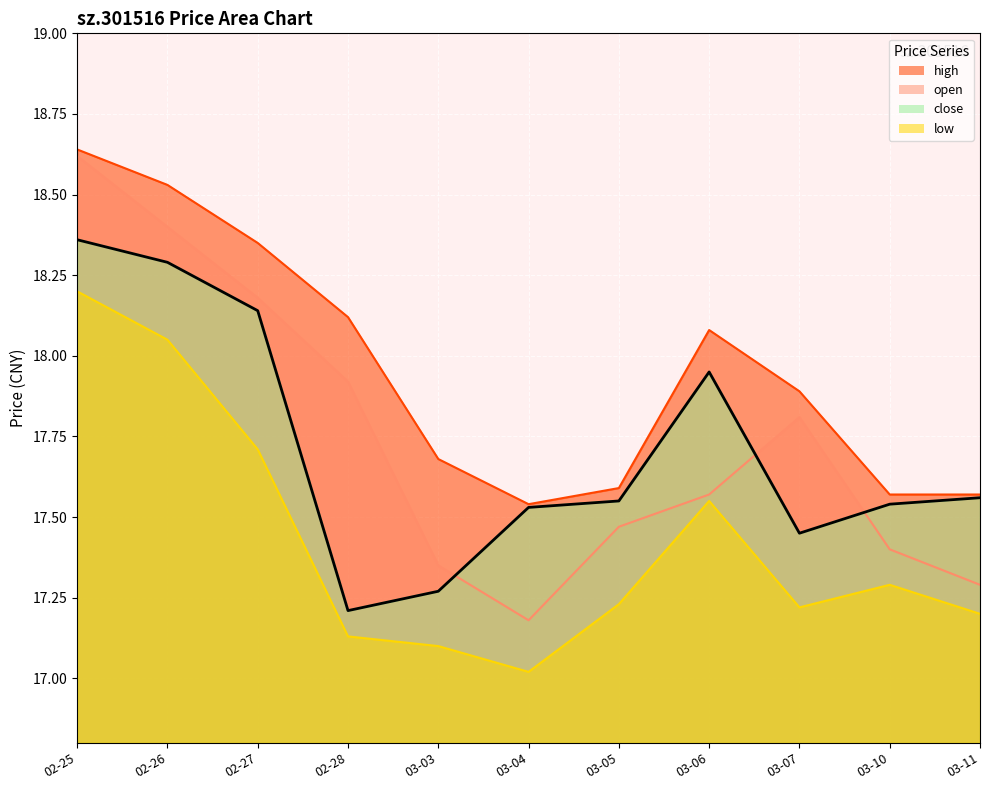

How many lines are shown in the chart?

4